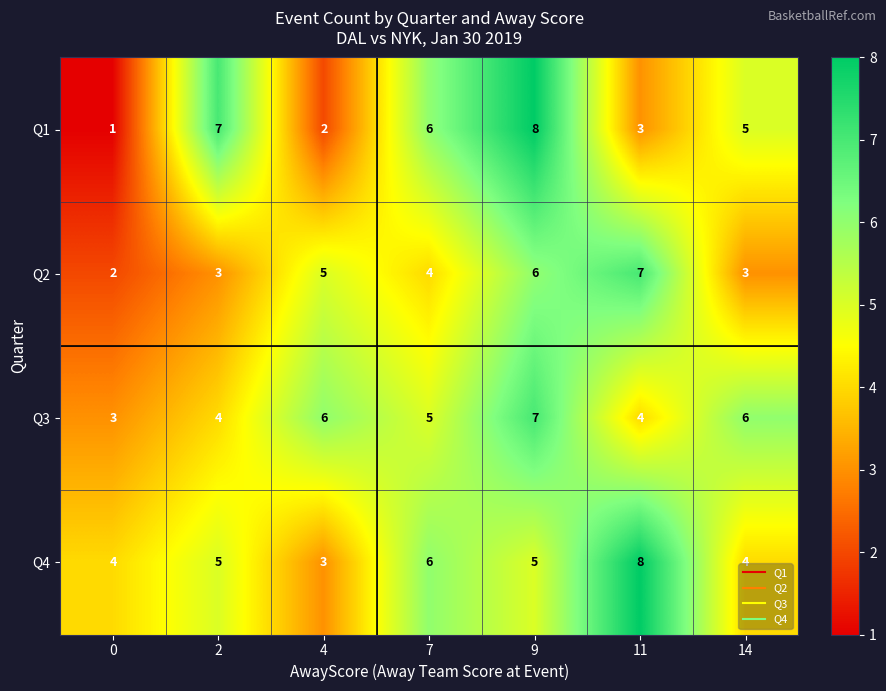

How many series are shown in this chart?

4